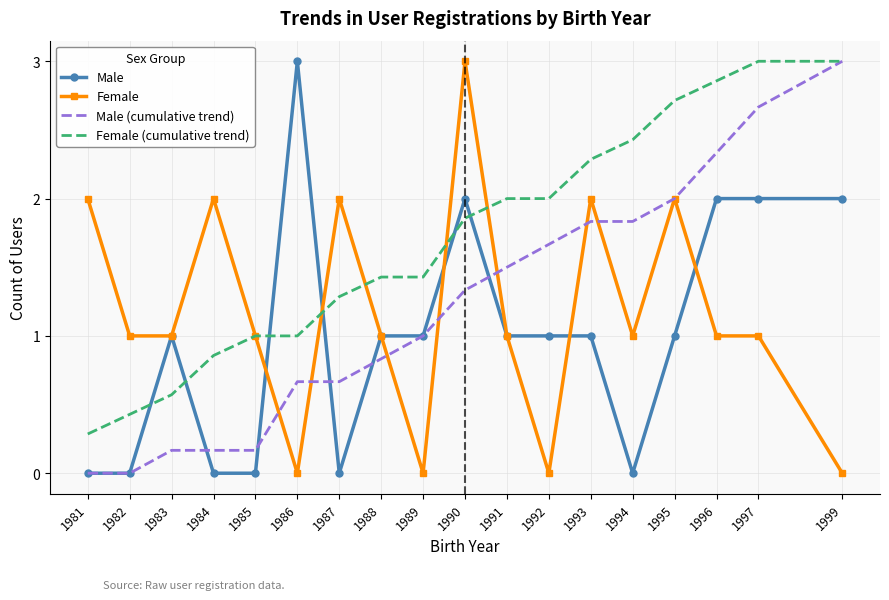

Between 1981 and 1991, which series saw the biggest shift?

Female (cumulative trend)